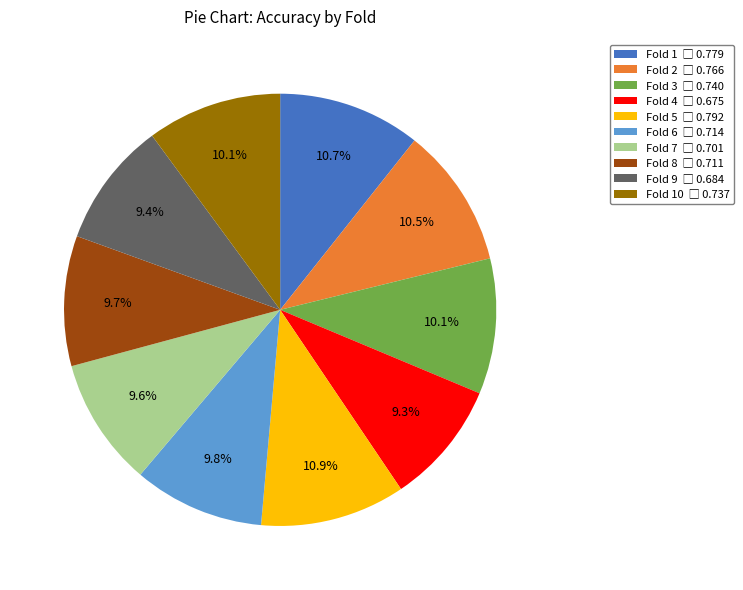

Does any single category account for the majority?

No